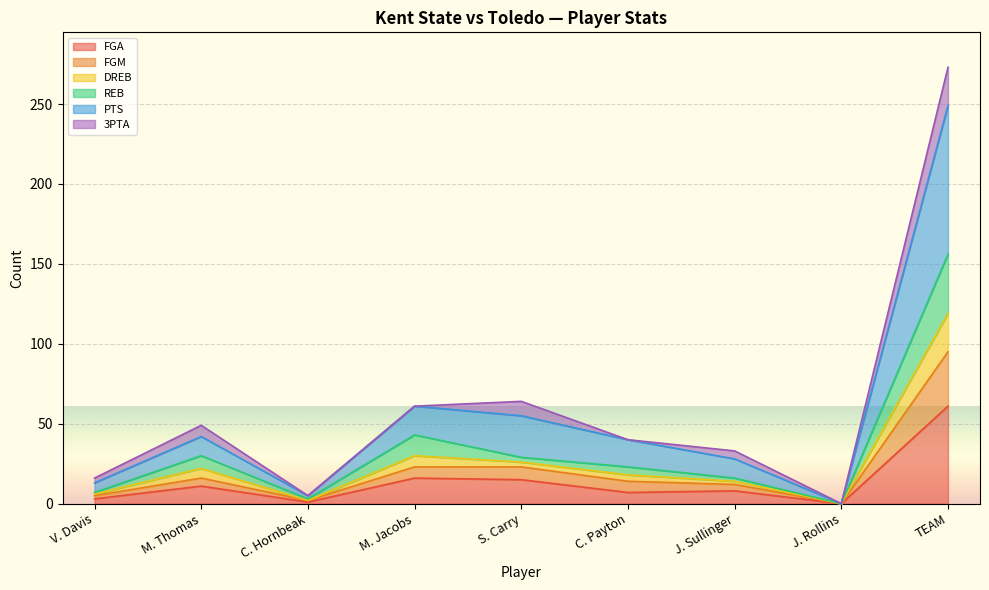

At which label does FGA reach its peak?

TEAM